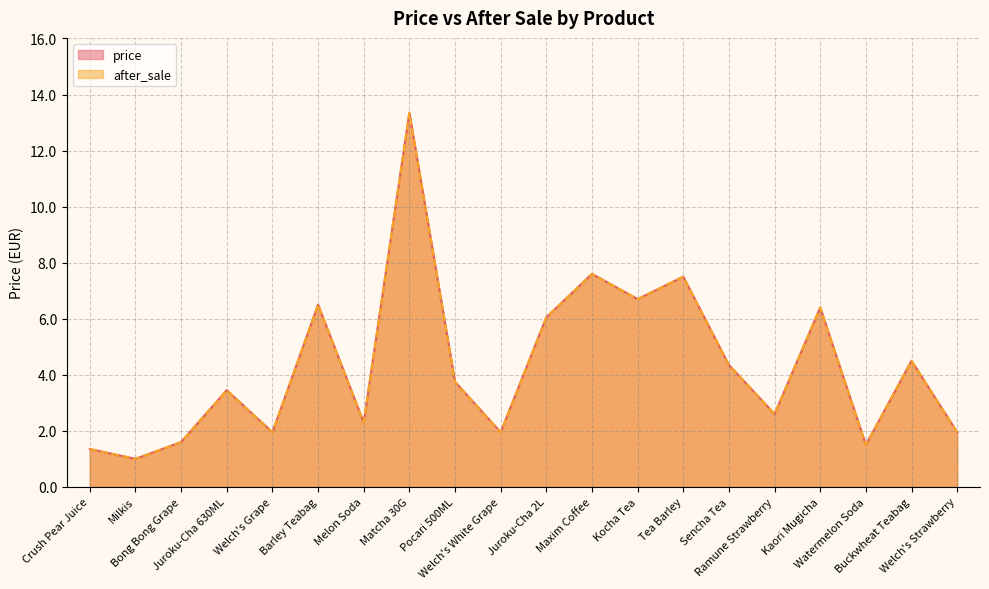

Reading left to right, extract all data points from this chart.

price: 1.4	1.0	1.6	3.5	1.9	6.5	2.3	13.3	3.8	1.9	6.0	7.6	6.7	7.5	4.3	2.6	6.4	1.5	4.5	1.9
after_sale: 1.4	1.0	1.6	3.5	1.9	6.5	2.3	13.3	3.8	1.9	6.0	7.6	6.7	7.5	4.3	2.6	6.4	1.5	4.5	1.9